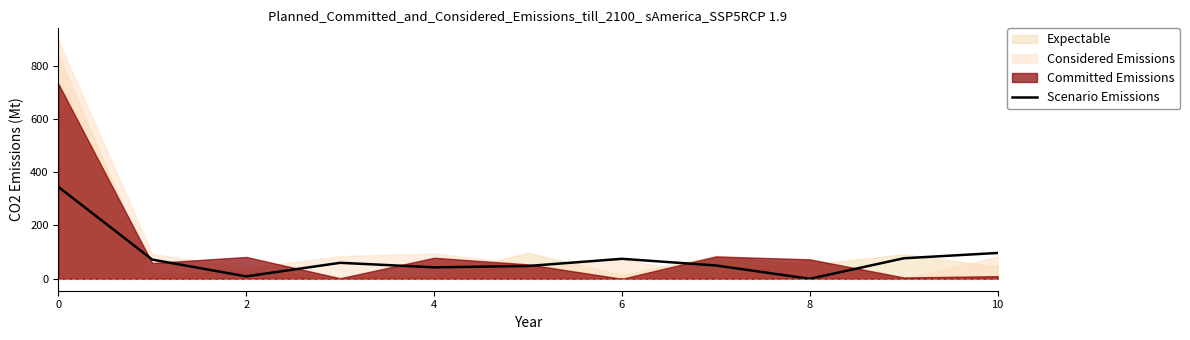

What is the average value?

80